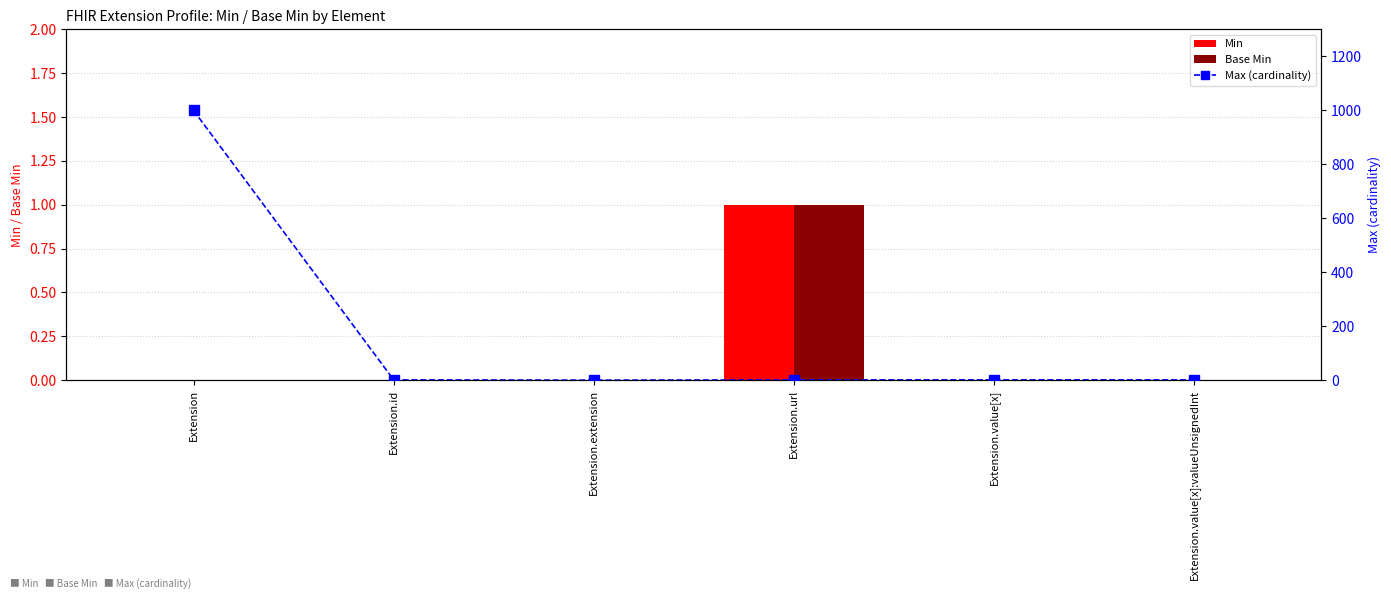

Does the chart contain stacked bars?

No